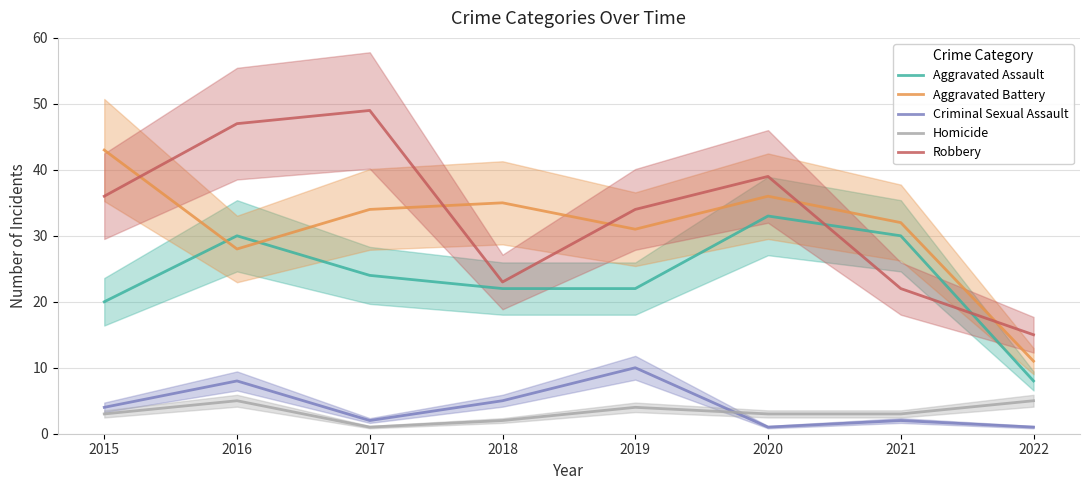

Which label corresponds to the smallest value in the chart?

2020